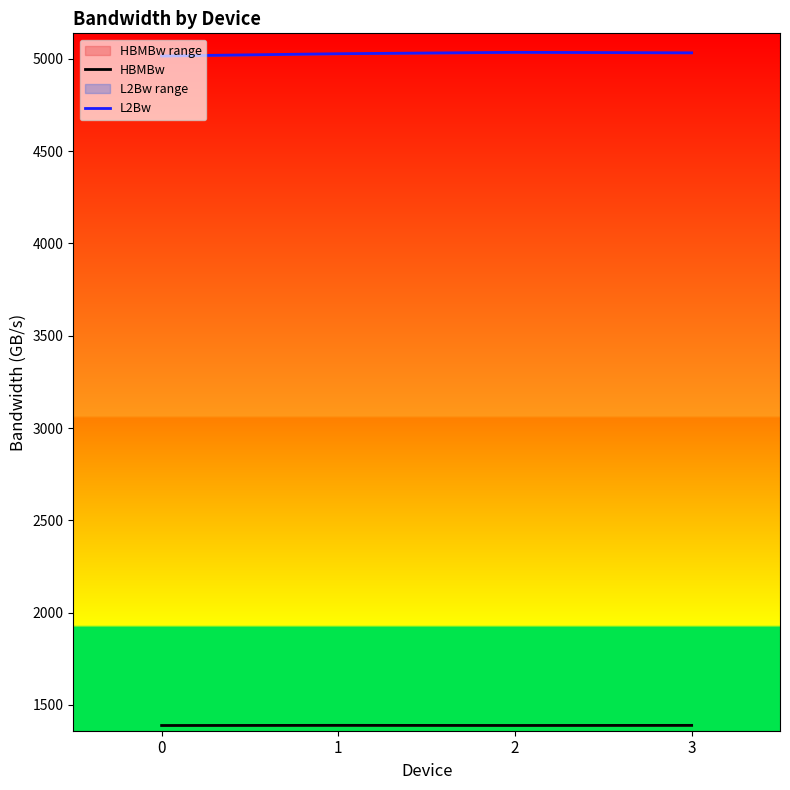

True or false: HBMBw and L2Bw intersect in this chart.

False